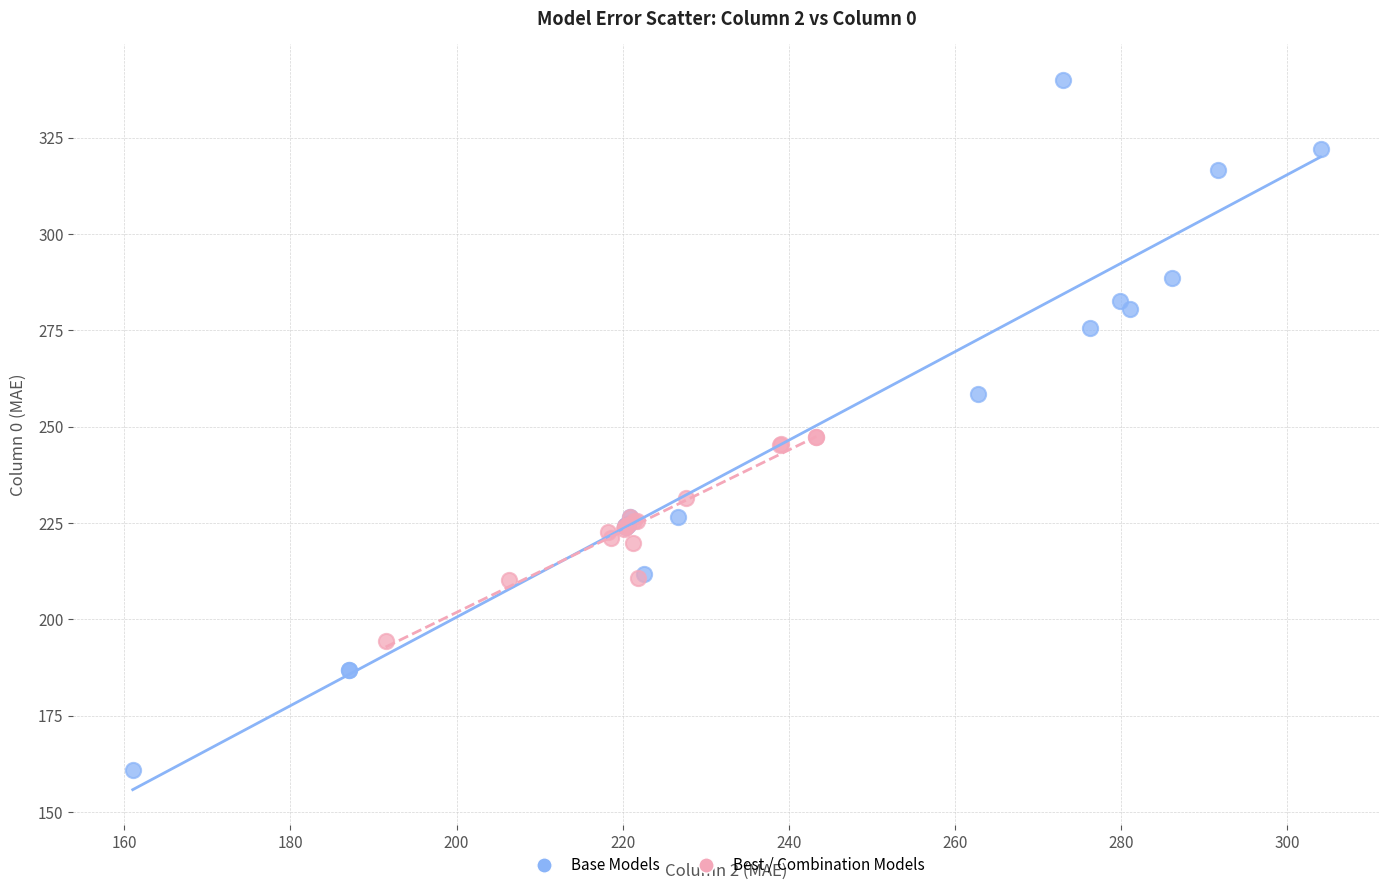

Which series reaches the minimum Y coordinate?

Base Models